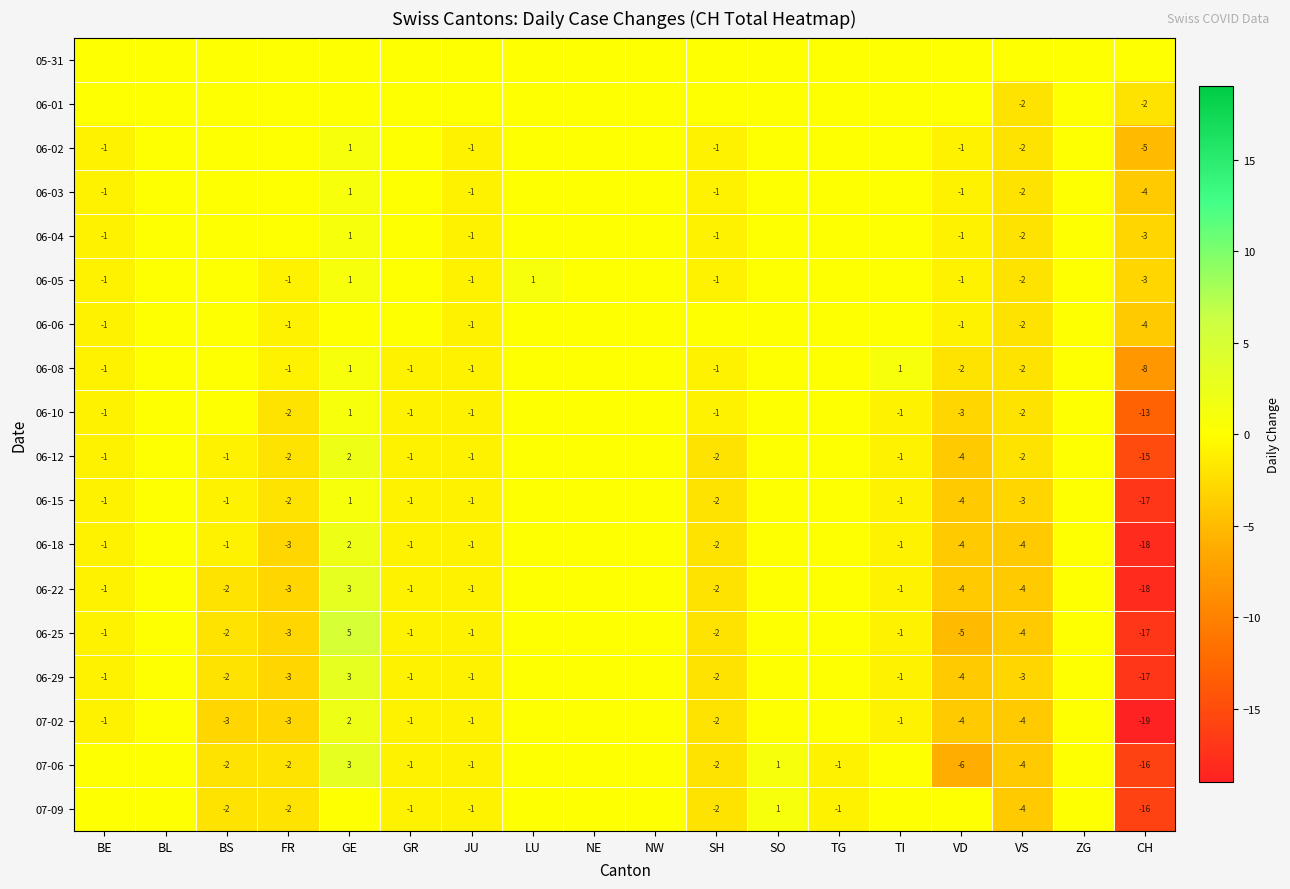

What is the sum of the 06-15 values at SH and BE?

-3